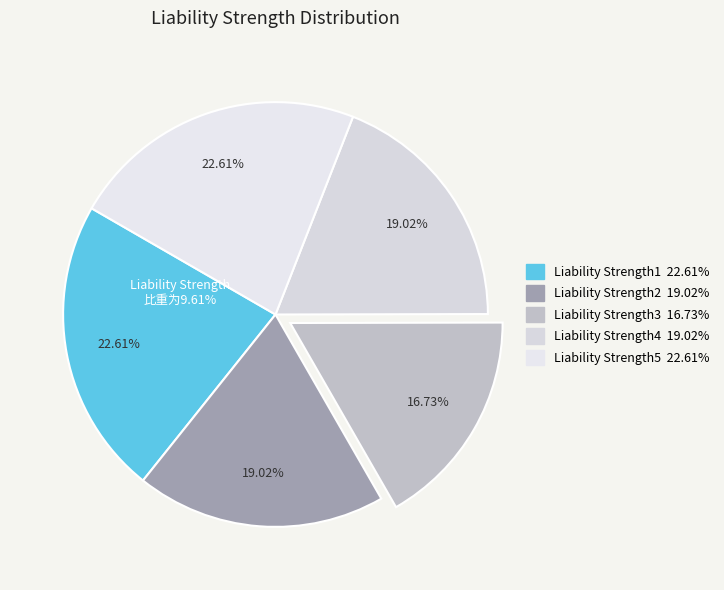

True or false: Liability Strength1 accounts for 30% of the total.

False